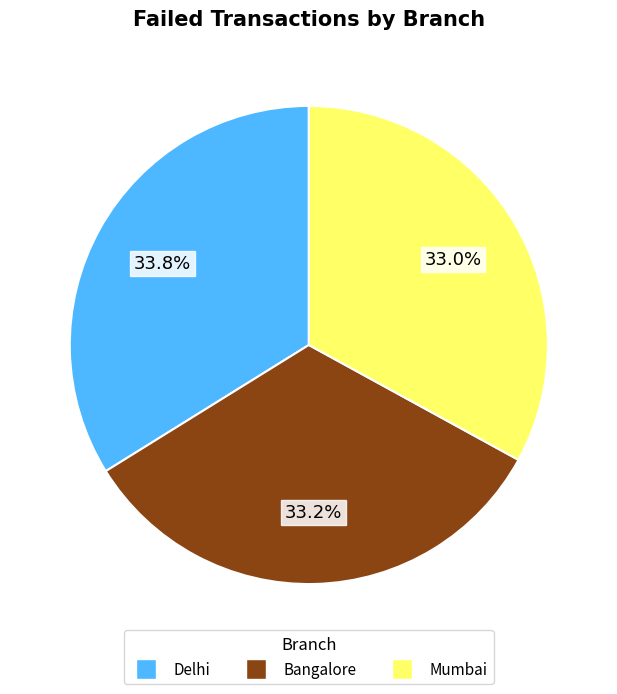

To the nearest percent, what is the combined percentage of Bangalore and Delhi?

67%